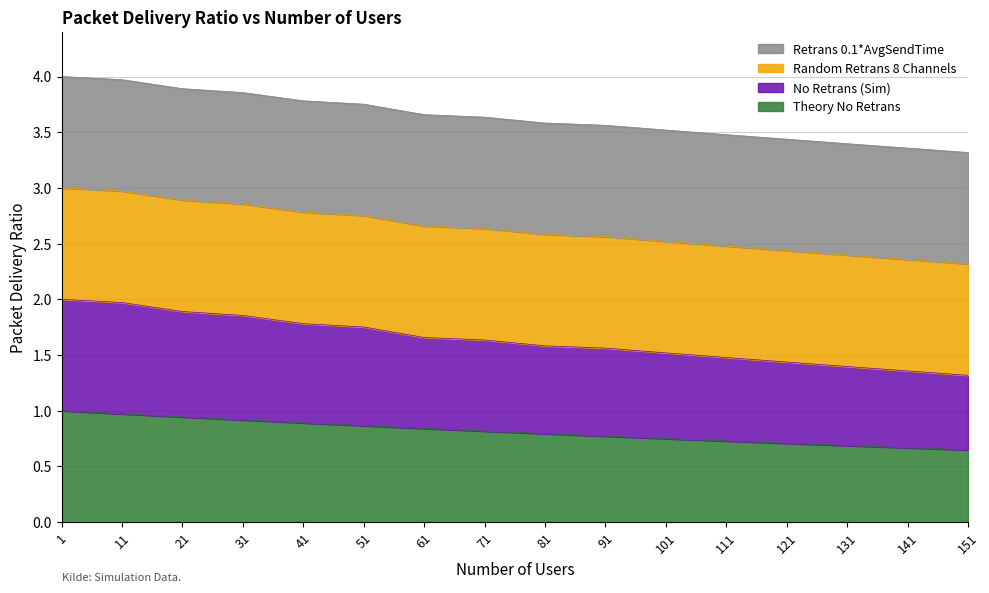

True or false: No Retrans (Sim) has a value of 2.2 at 71.

False